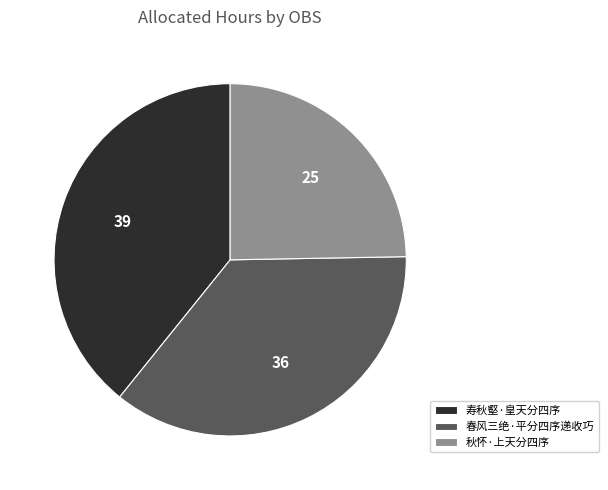

Approximately how many times larger is the value at 春风三绝·平分四序递收巧 compared to 秋怀·上天分四序?

1.5